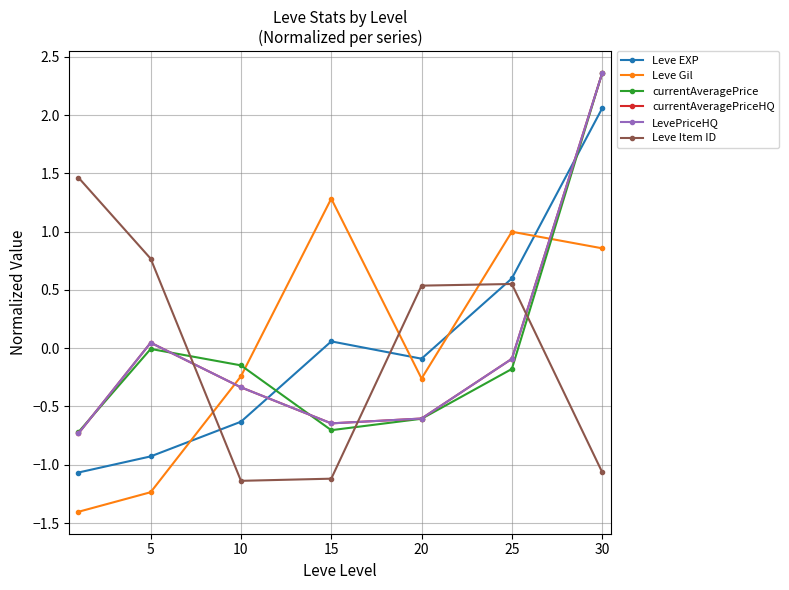

Is this an area chart (filled region under the line)?

No